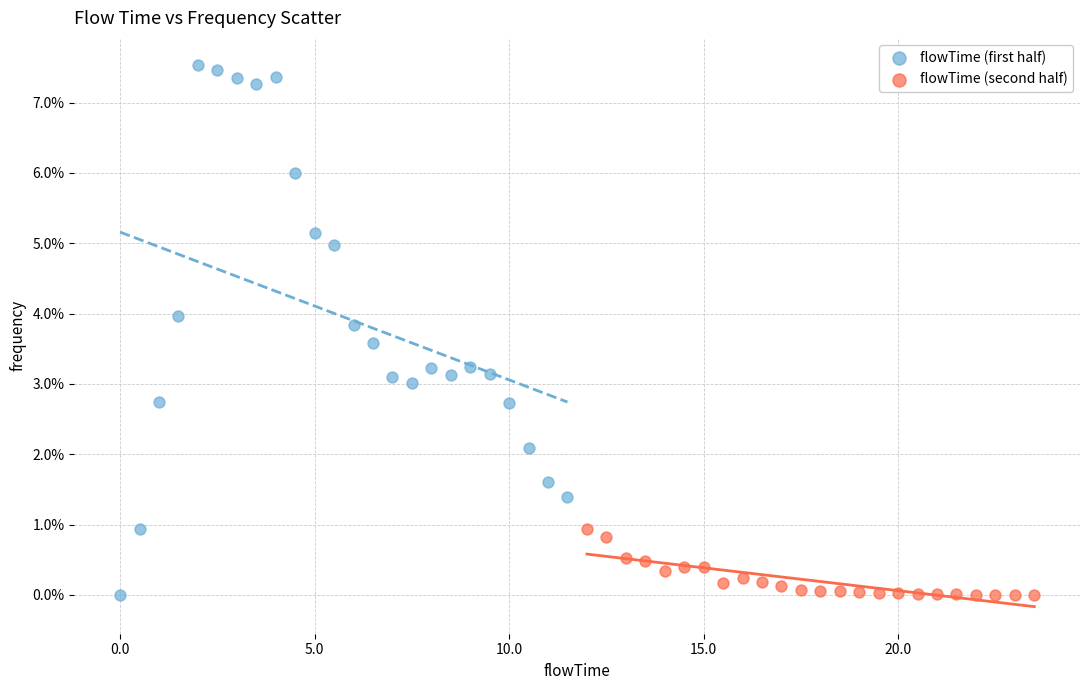

What are all the series names shown in the legend?

flowTime (first half), flowTime (second half)